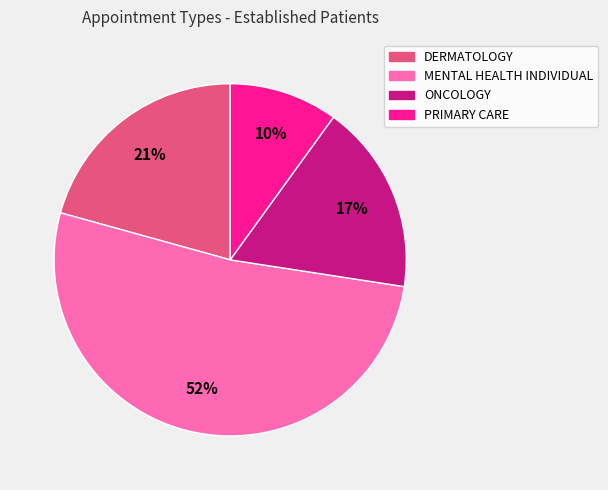

Which has a higher value, MENTAL HEALTH INDIVIDUAL or PRIMARY CARE?

MENTAL HEALTH INDIVIDUAL